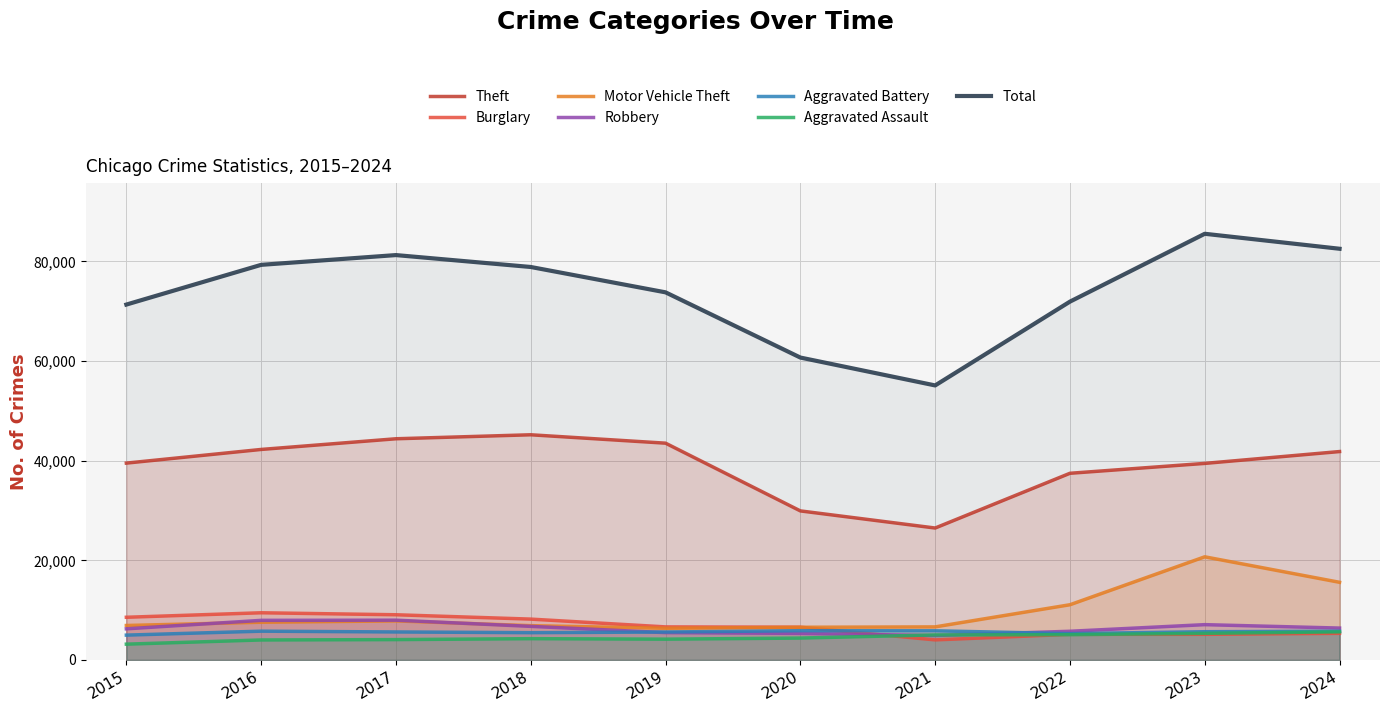

True or false: Robbery and Theft cross at least once.

False